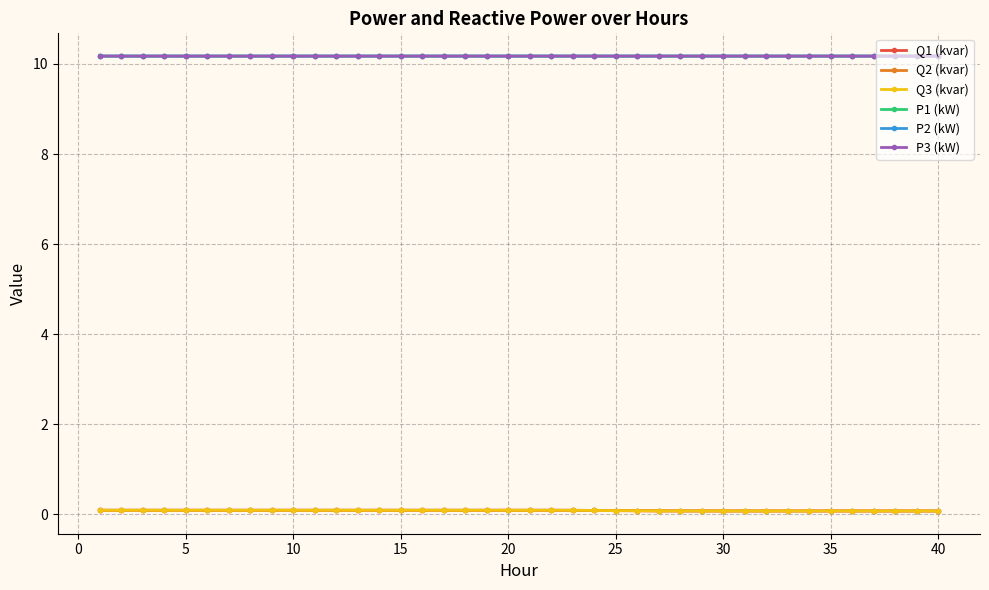

At how many categories does at least one series exceed 8?

40